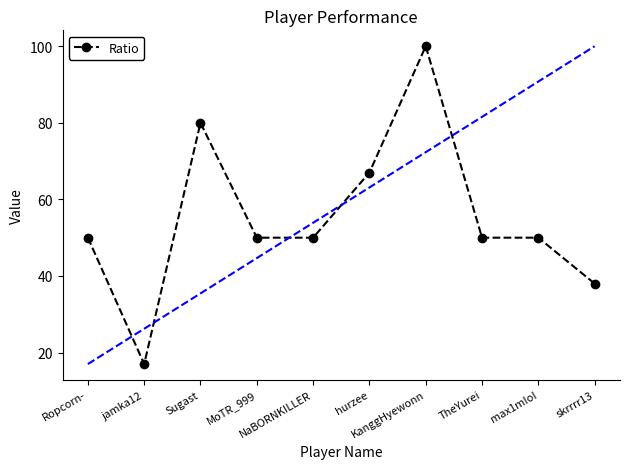

What is the value of the 5th point from the left?

50